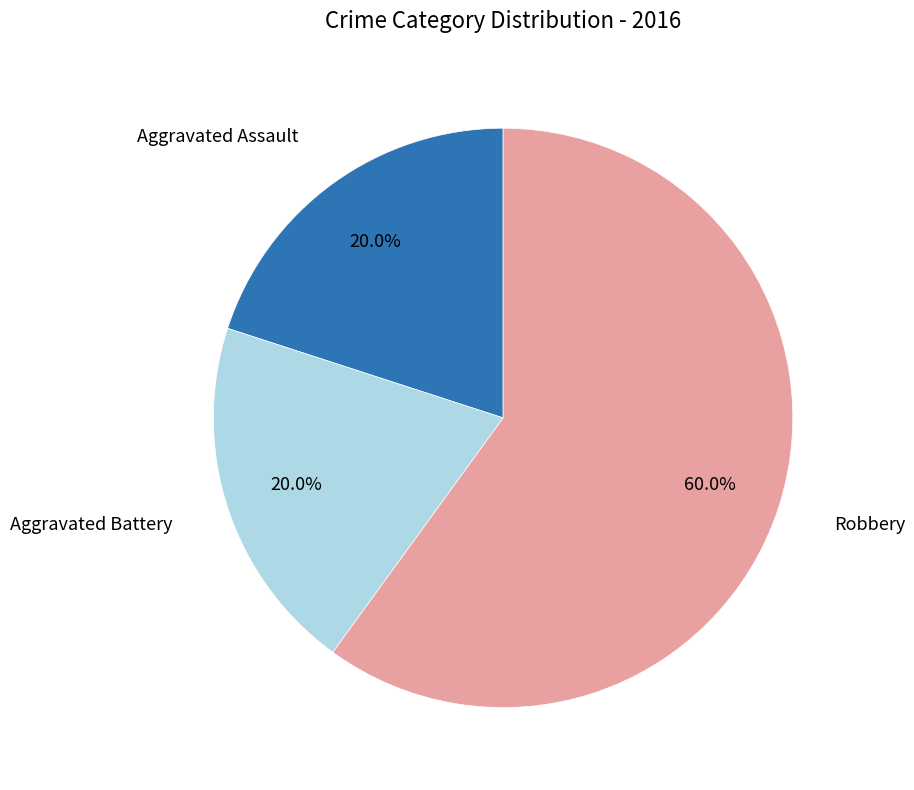

Is there a majority slice in this chart?

Yes